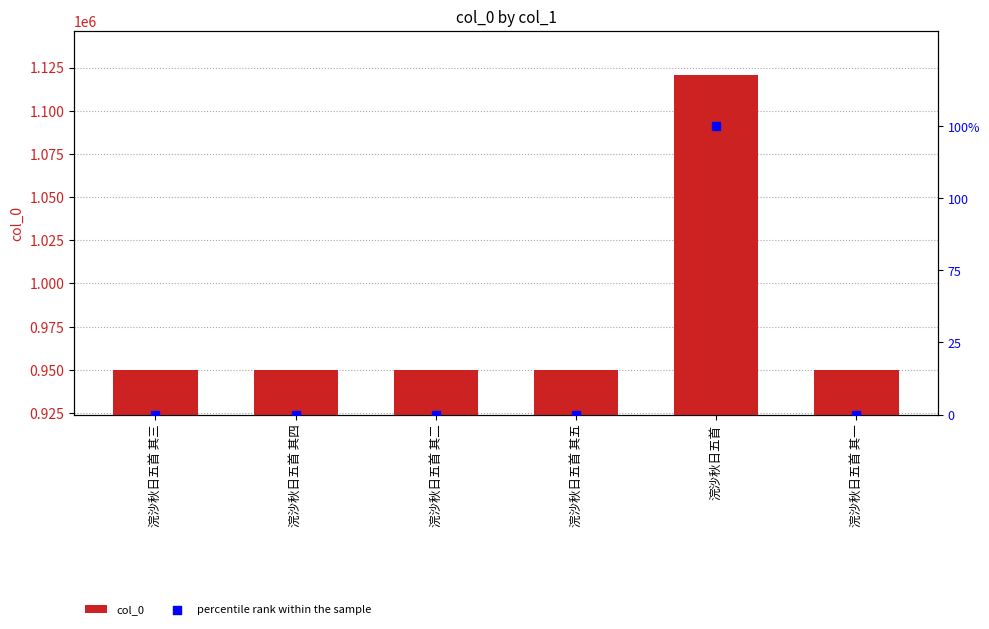

At how many categories does at least one series exceed 174291?

6